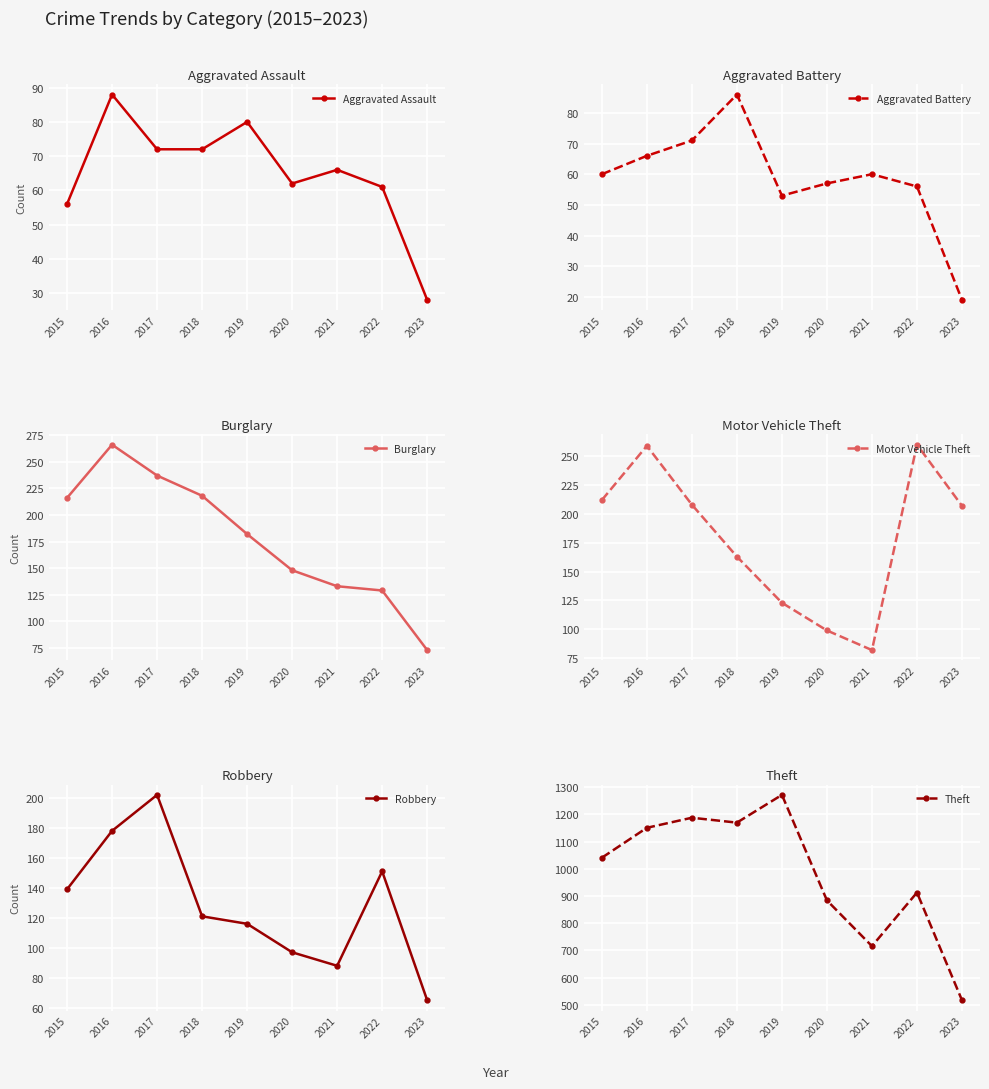

What is the minimum value shown in the chart?

19